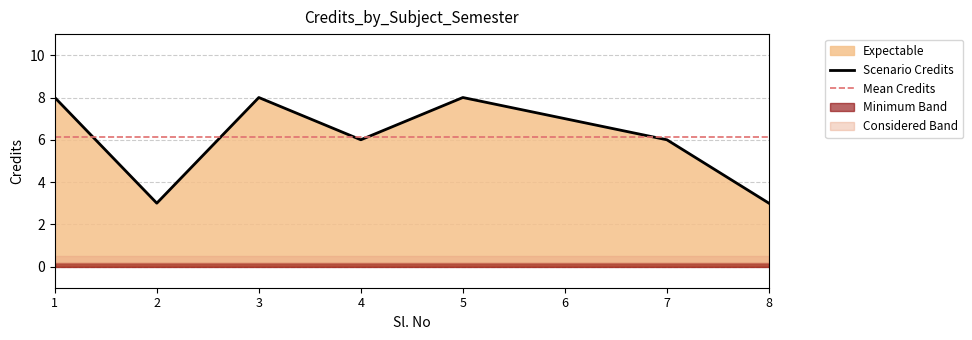

What is the ratio of the value at 7 to the value at 2?

2.0